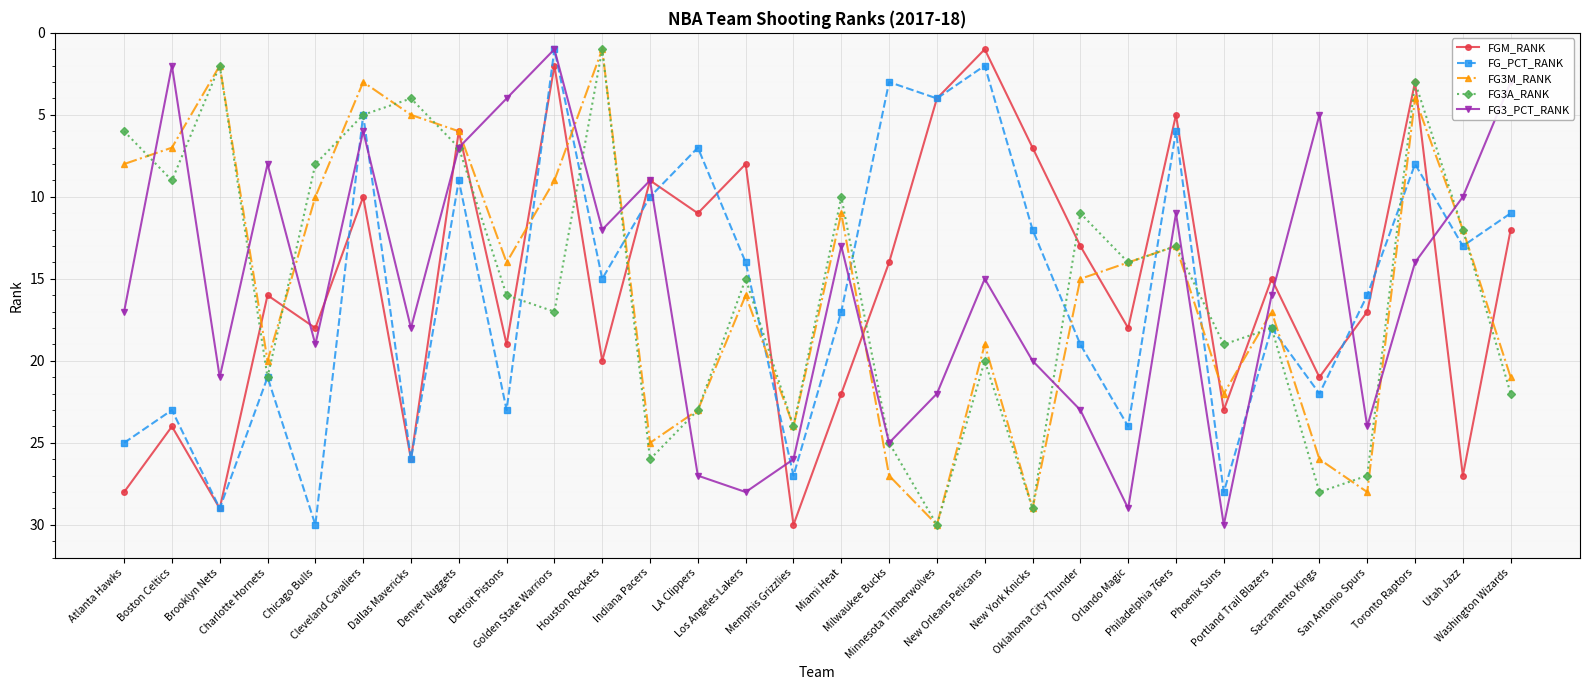

How many categories are shown in the chart?

30